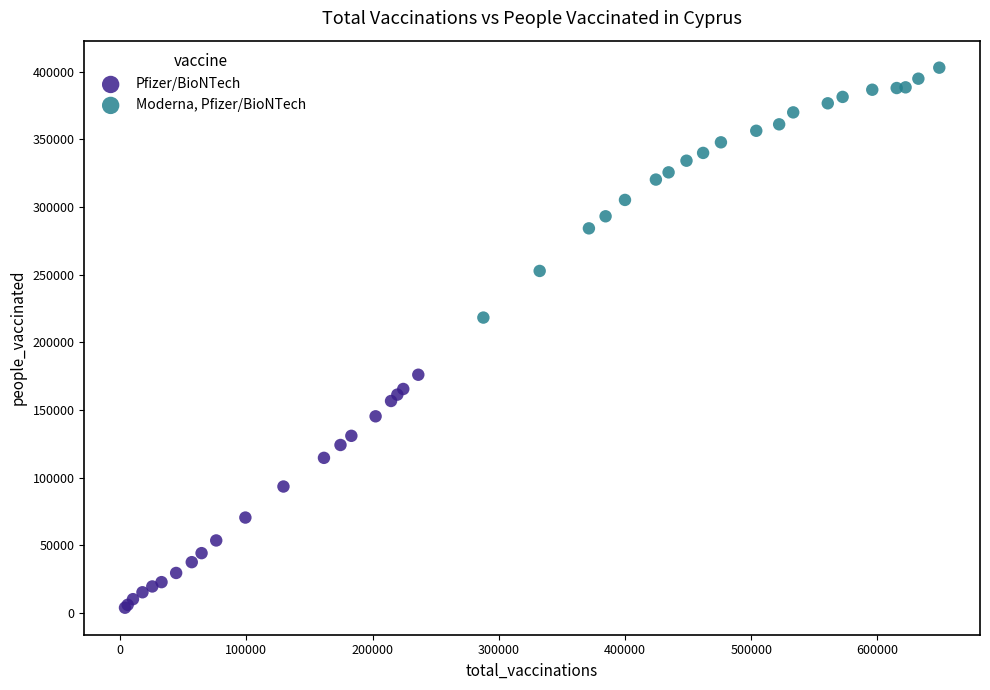

Which series reaches the maximum Y coordinate?

Moderna, Pfizer/BioNTech